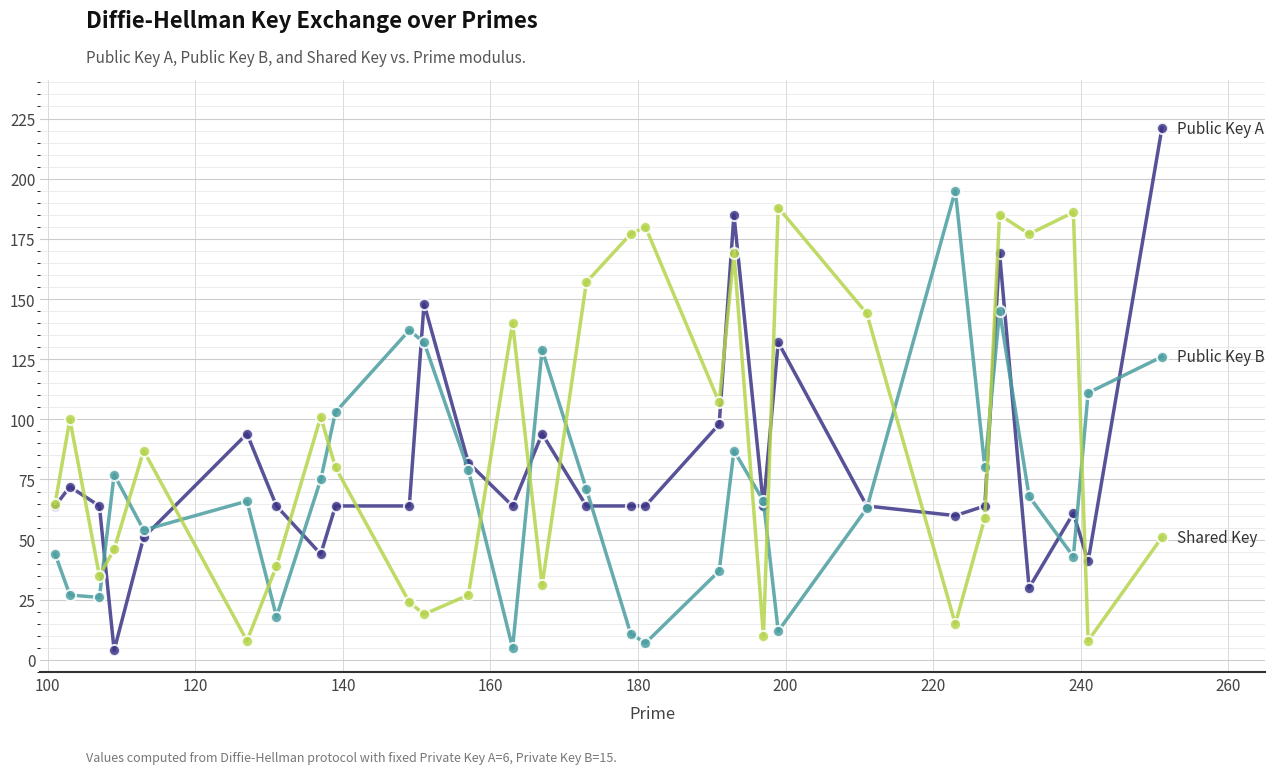

What is the greatest value displayed?

221